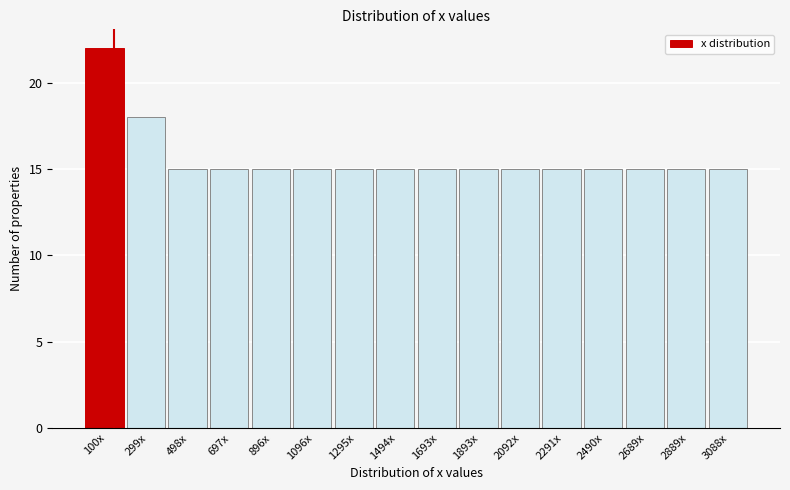

Reading left to right, extract all data points from this chart.

100x=22	299x=18	498x=15	697x=15	896x=15	1096x=15	1295x=15	1494x=15	1693x=15	1893x=15	2092x=15	2291x=15	2490x=15	2689x=15	2889x=15	3088x=15